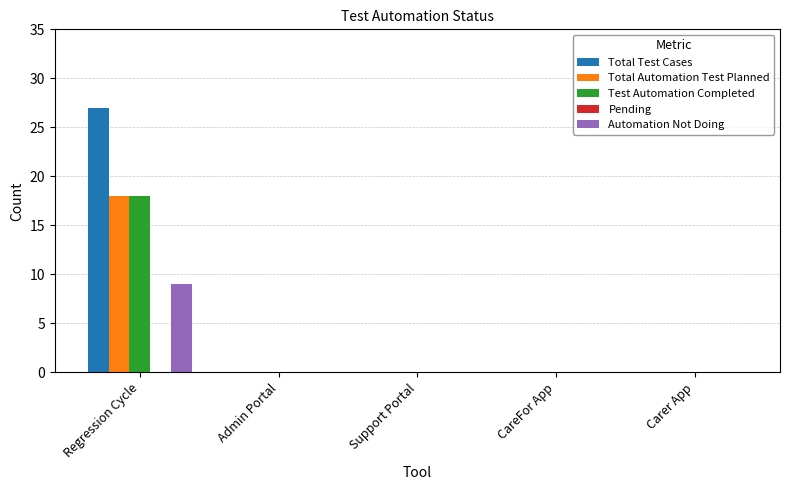

Between Regression Cycle and Carer App, which series saw the biggest shift?

Total Test Cases